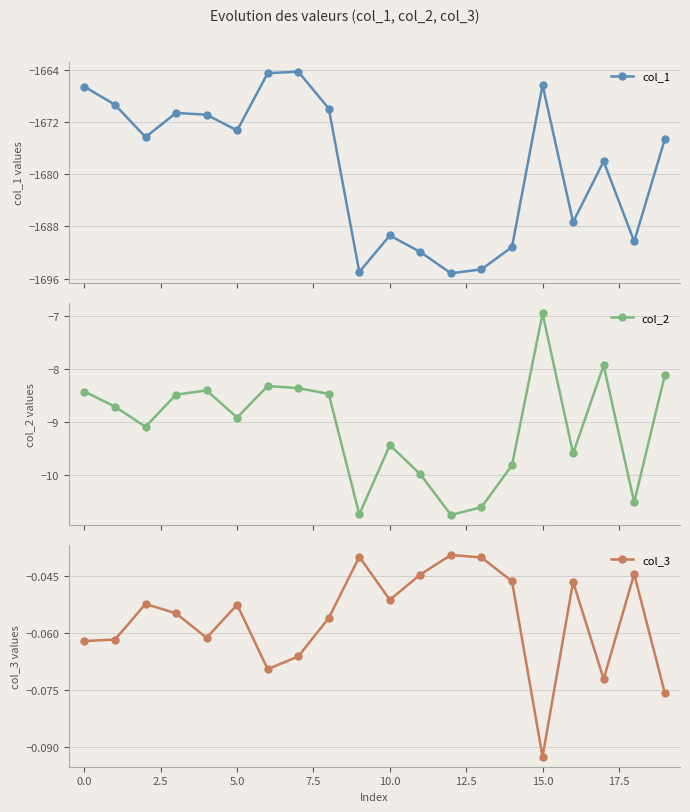

Which series has the largest total across all categories?

col_3